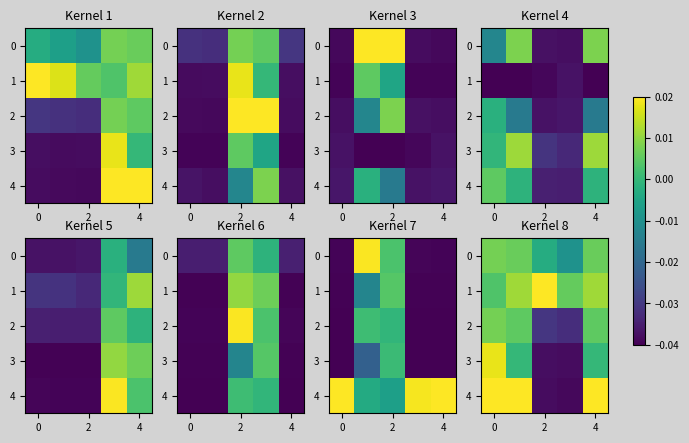

What is the difference between the maximum and minimum values in the 4 series?

0.1